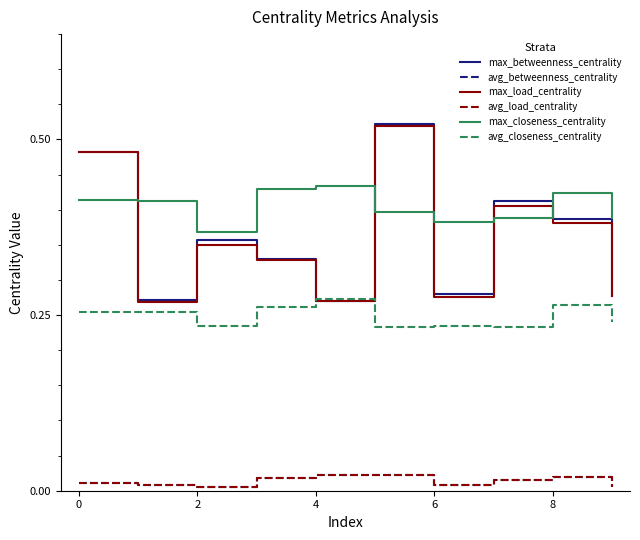

Reading right to left, what are all the values shown in this chart?

max_betweenness_centrality: 0.3	0.4	0.4	0.3	0.5	0.3	0.3	0.4	0.3	0.5
avg_betweenness_centrality: 0.0	0.0	0.0	0.0	0.0	0.0	0.0	0.0	0.0	0.0
max_load_centrality: 0.3	0.4	0.4	0.3	0.5	0.3	0.3	0.3	0.3	0.5
avg_load_centrality: 0.0	0.0	0.0	0.0	0.0	0.0	0.0	0.0	0.0	0.0
max_closeness_centrality: 0.4	0.4	0.4	0.4	0.4	0.4	0.4	0.4	0.4	0.4
avg_closeness_centrality: 0.2	0.3	0.2	0.2	0.2	0.3	0.3	0.2	0.3	0.3